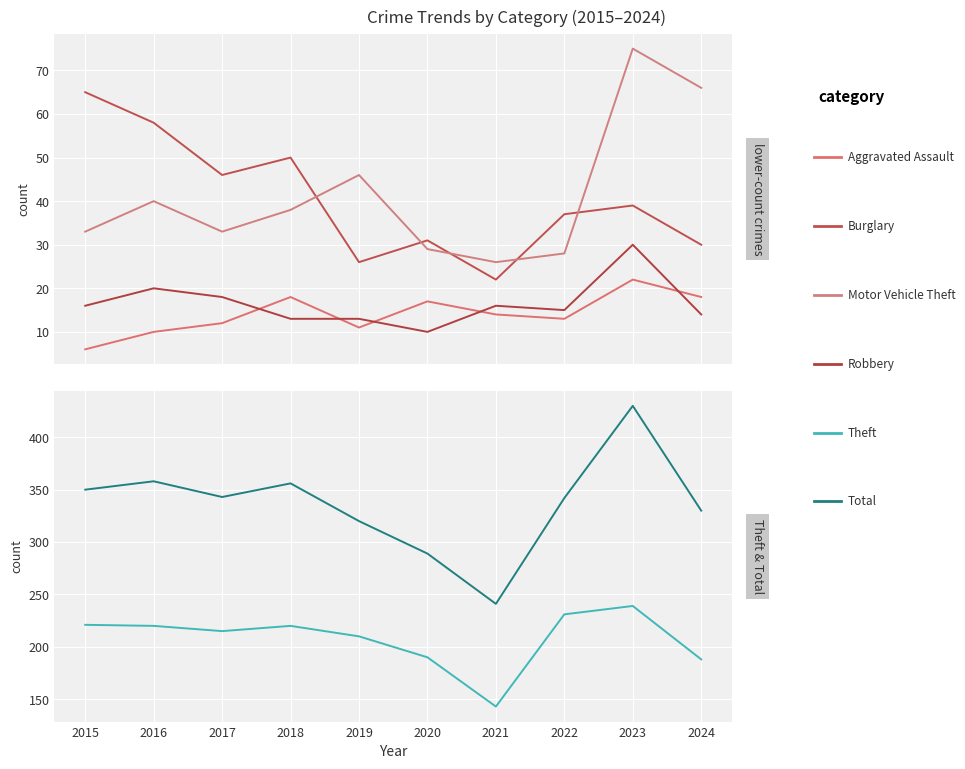

True or false: Robbery has a value of 10 at 2020.

True